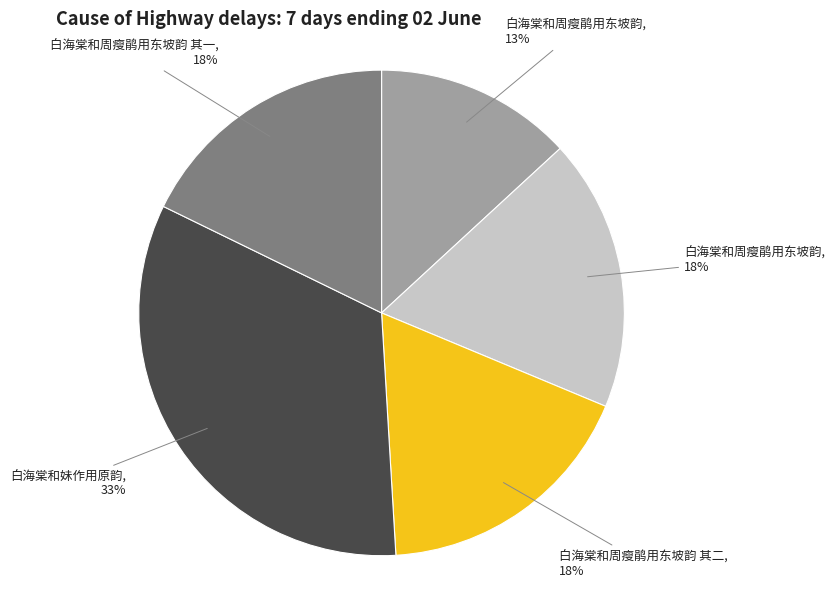

What is the ratio of the value at 白海棠和周瘦鹃用东坡韵 其二, 18% to the value at 白海棠和周瘦鹃用东坡韵, 13%?

1.4